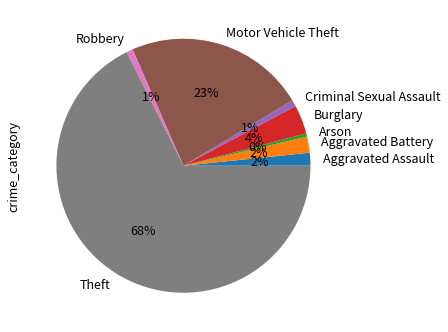

Which slice represents more than half of the pie?

Theft